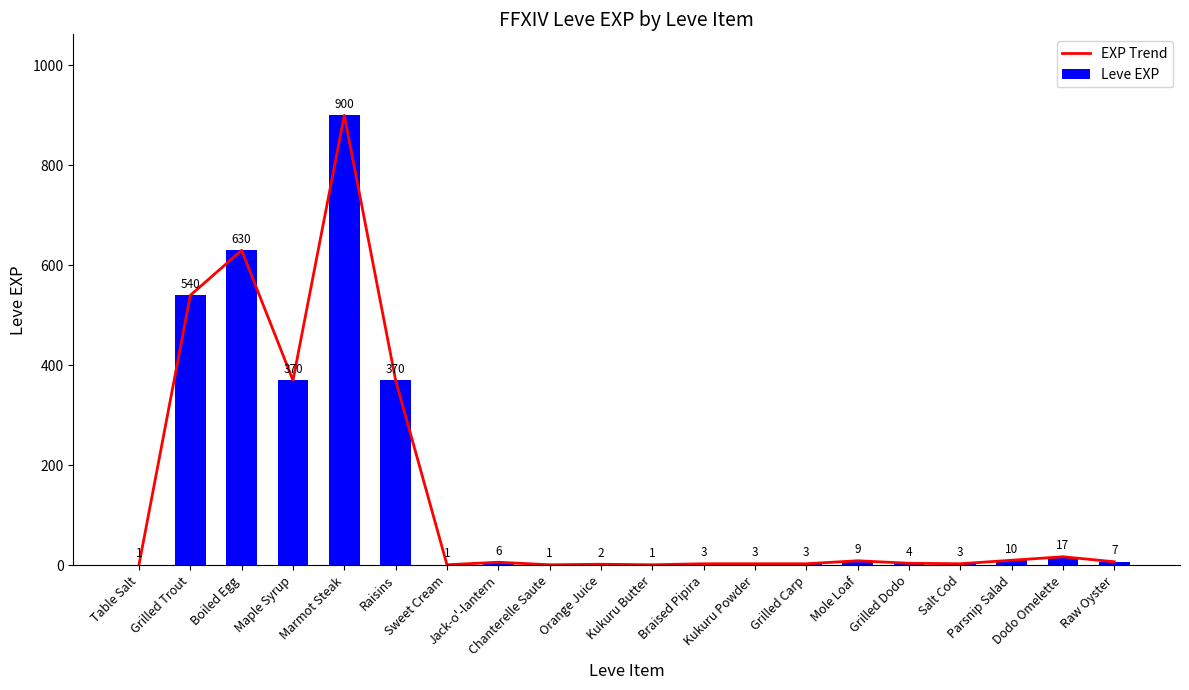

At which label does EXP Trend first exceed 6?

Grilled Trout